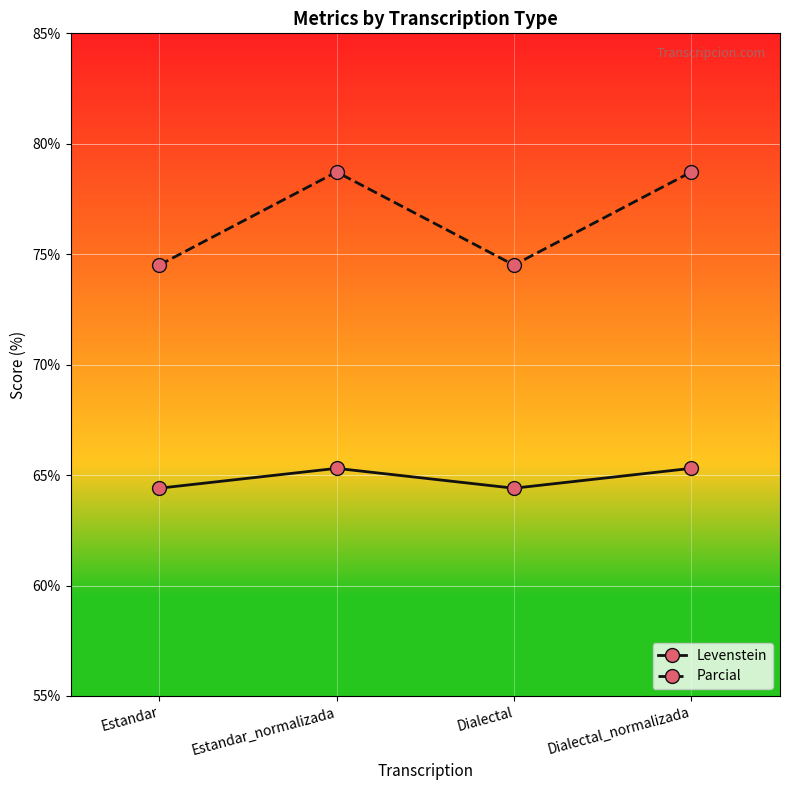

What is the difference between the highest and lowest values at Dialectal_normalizada?

13.4